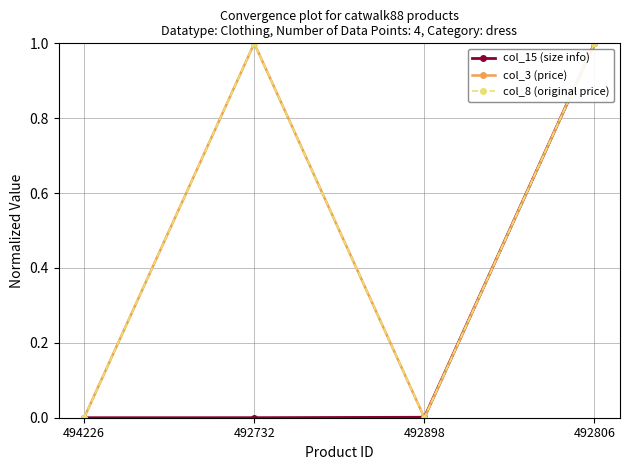

Does the chart have visible grid lines?

Yes